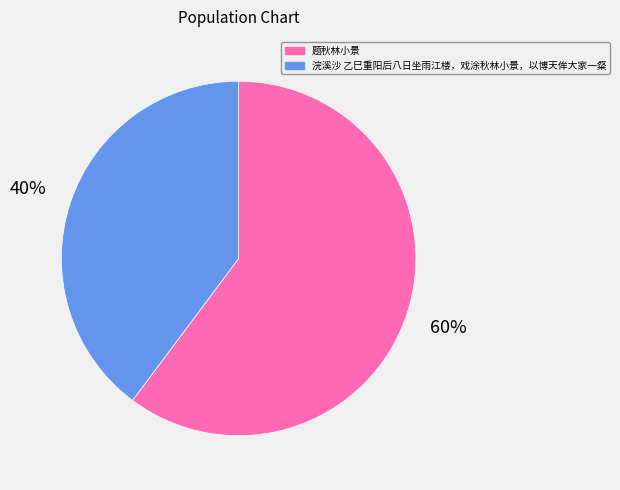

How many segments does this pie chart have?

2